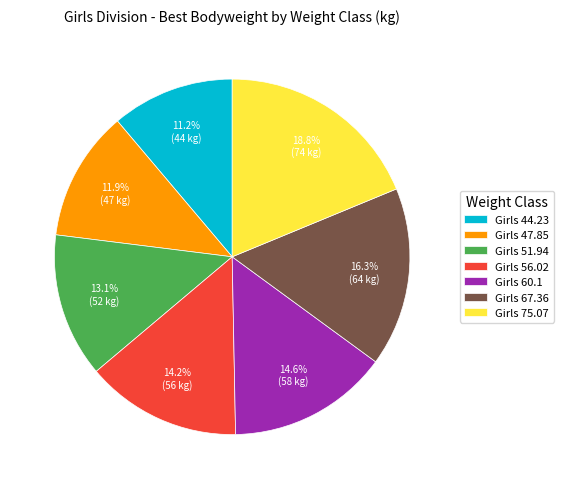

Approximately how many times larger is the value at Girls 60.1 compared to Girls 44.23?

1.3